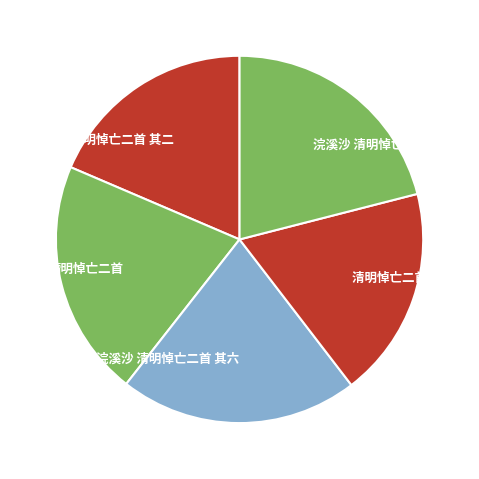

Does 浣溪沙 清明悼亡二首 其六 account for over 50% of the chart?

No